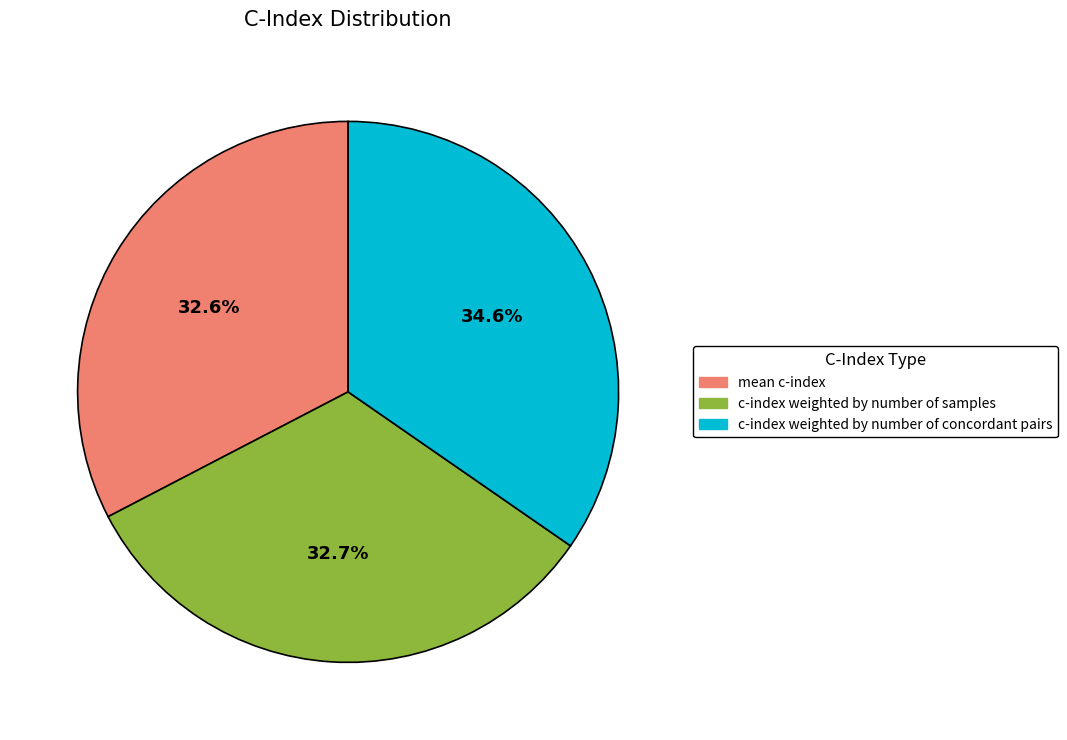

Is there any slice that represents more than half of the pie?

No